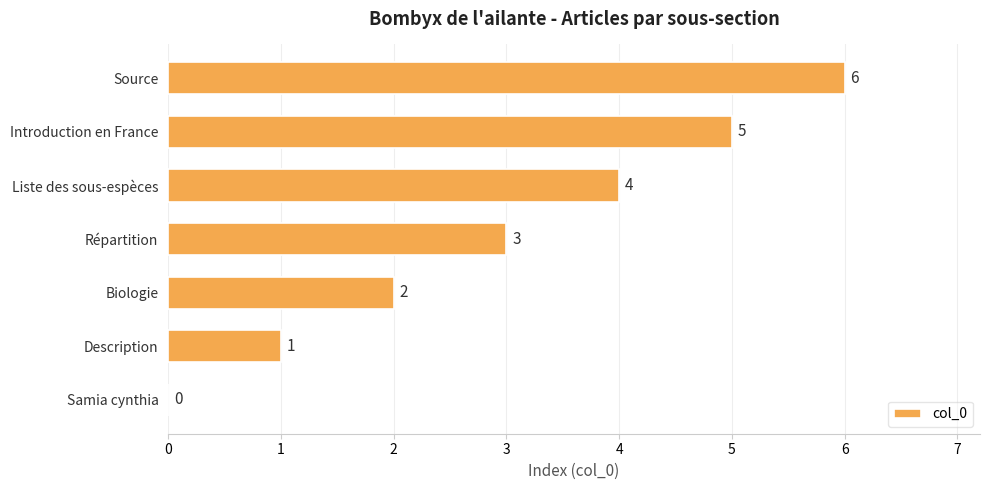

What is the greatest value displayed?

6